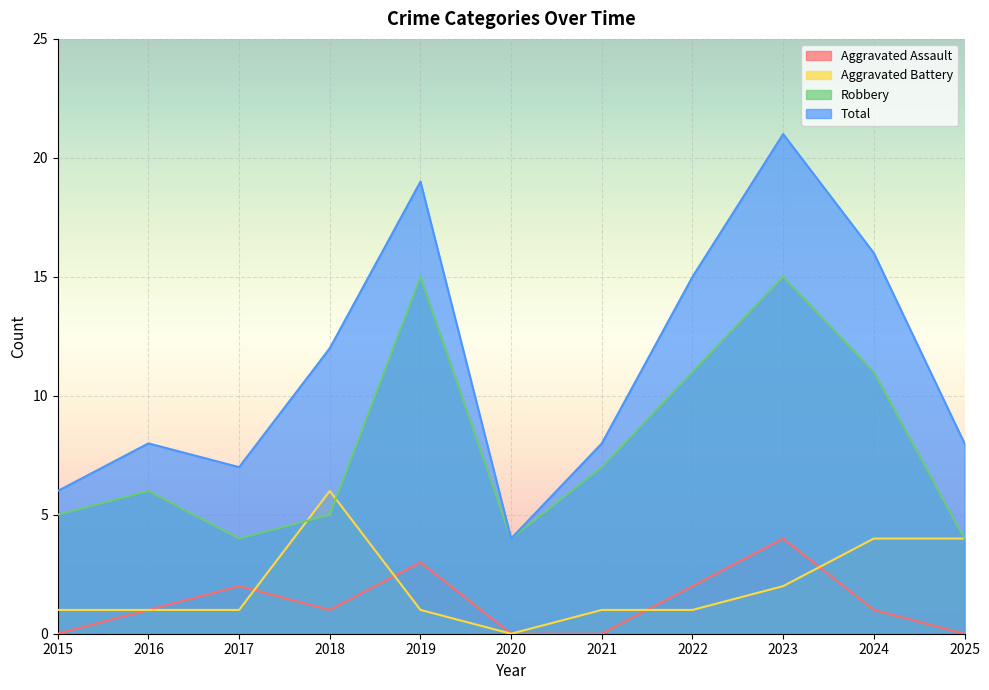

Rank the series at 2015 from lowest to highest value.

Aggravated Assault, Aggravated Battery, Robbery, Total